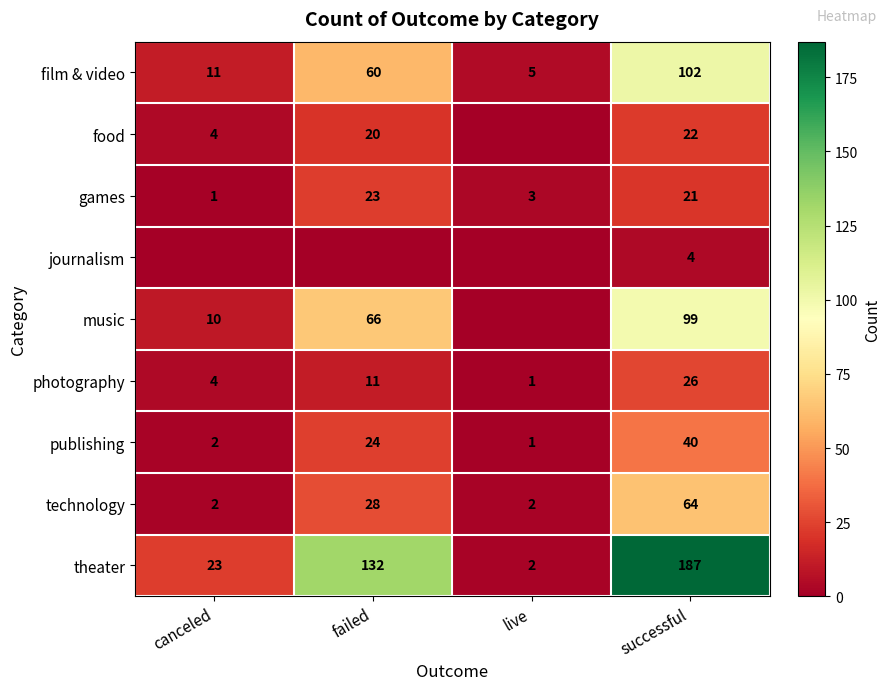

Which category has the lowest value in the theater series?

live